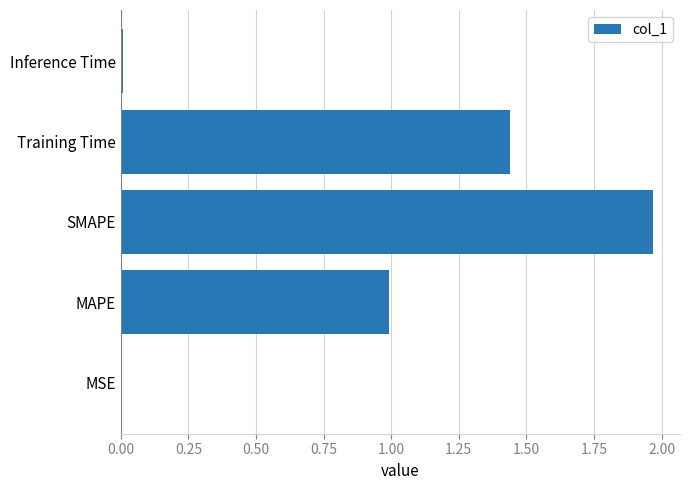

What value does the data have at MAPE?

1.0